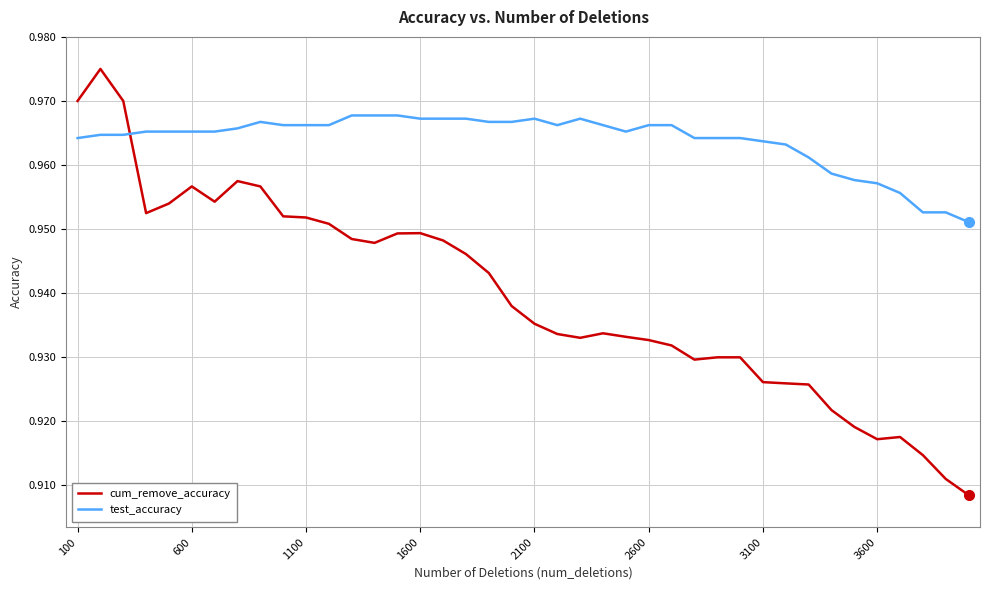

After their last crossing, which series has the higher values: test_accuracy or cum_remove_accuracy?

test_accuracy